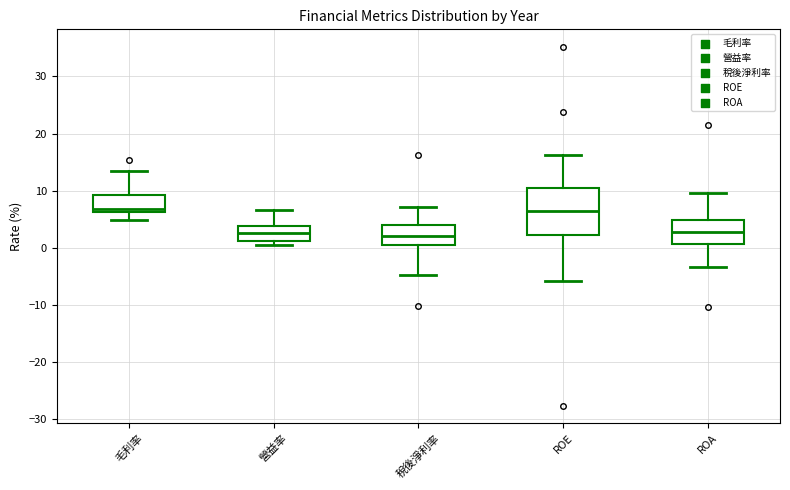

Reading left to right, read every box against the y-axis: the position of its median line, the range the box covers, and the ends of its whiskers. The values are not printed on the chart, so give them approximately, as read against the axis.

毛利率: median 7, box 6 to 9, whiskers 5 to 13
營益率: median 3, box 1 to 4, whiskers 1 (just below the box's lower edge) to 7
稅後淨利率: median 2, box 0 to 4, whiskers -5 to 7
ROE: median 6, box 2 to 10, whiskers -6 to 16
ROA: median 3, box 1 to 5, whiskers -3 to 10